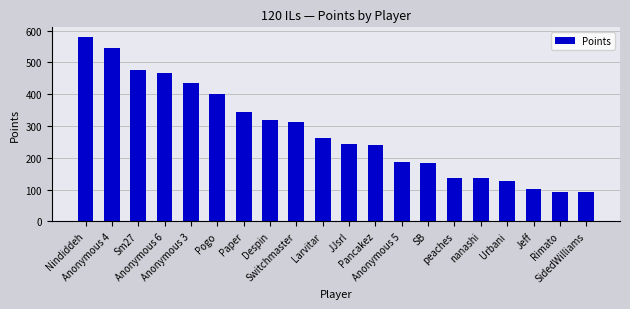

What is the difference between the second highest and minimum values?

452